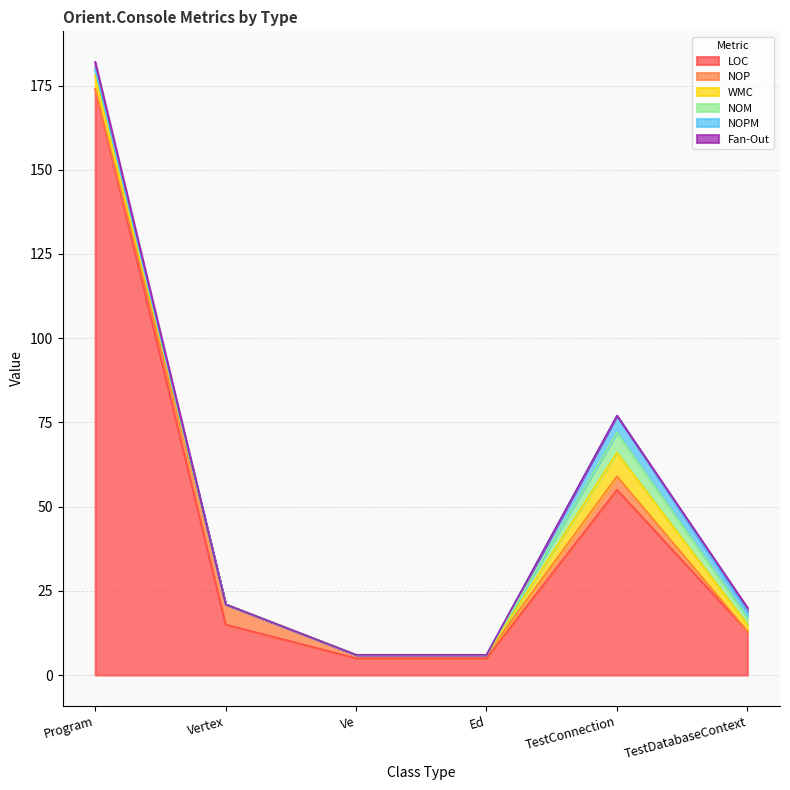

Reading left to right, what are all the values shown in this chart?

LOC: 174	15	5	5	55	13
NOP: 0	6	1	1	4	0
WMC: 4	0	0	0	7	2
NOM: 2	0	0	0	6	2
NOPM: 0	0	0	0	5	2
Fan-Out: 2	0	0	0	0	1